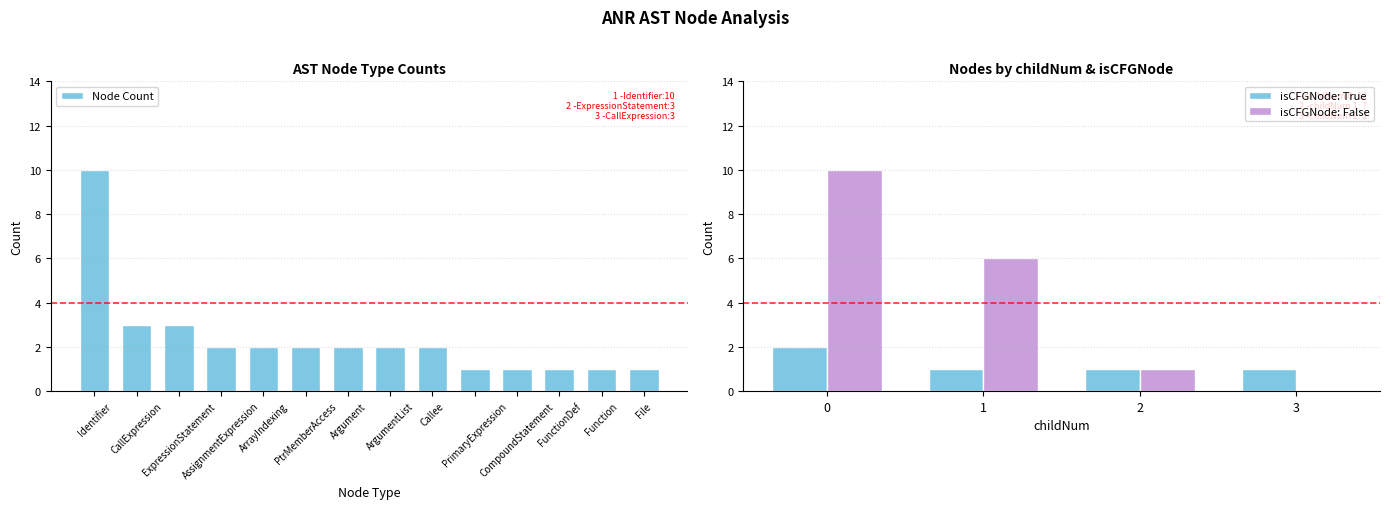

What is the difference between the maximum and minimum values in the Node Count series?

9